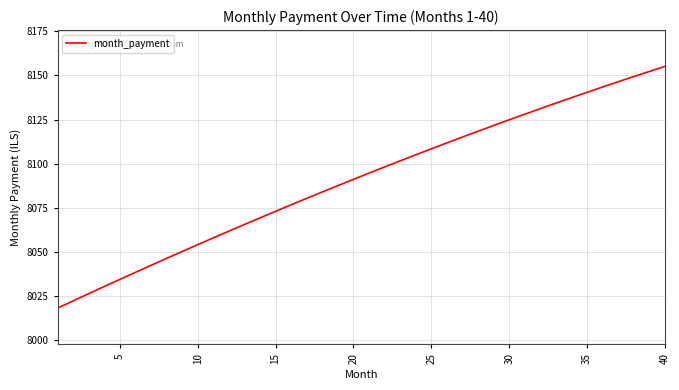

What is the difference between the maximum and minimum values?

136.9